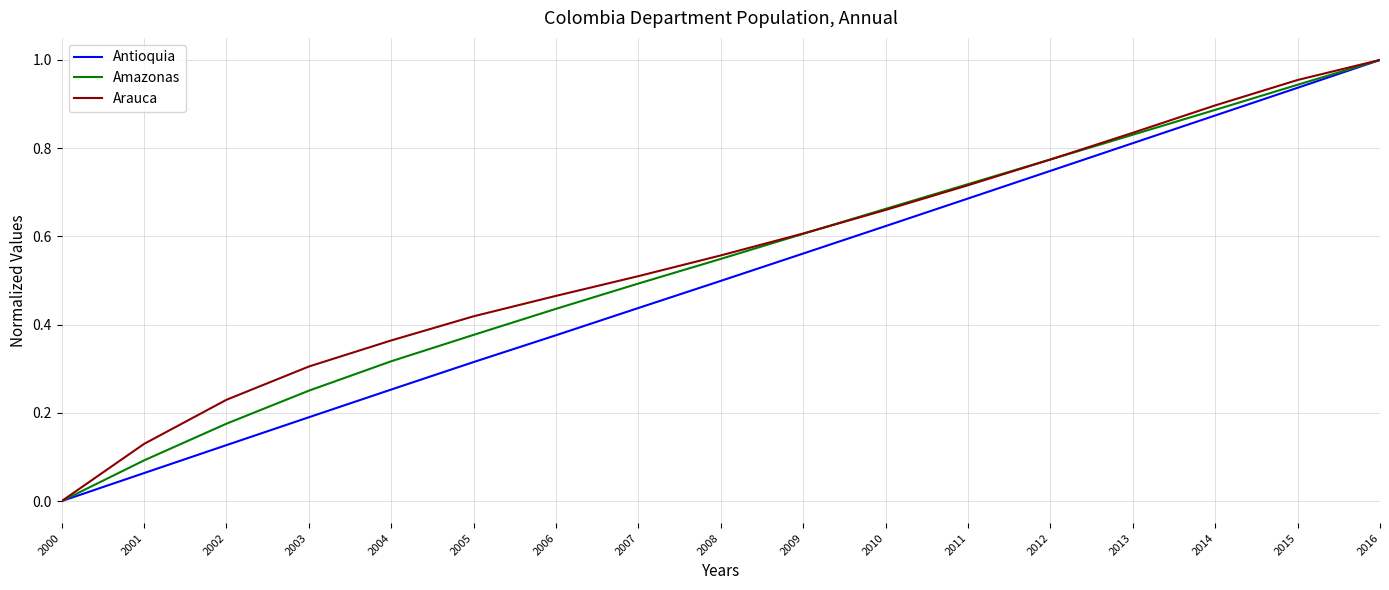

Between 2005 and 2010, which series saw the biggest shift?

Antioquia